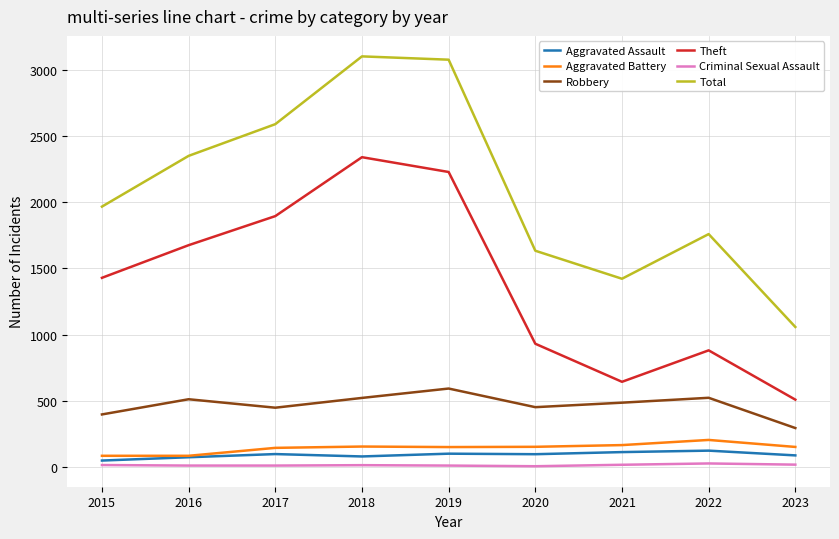

What is the average value of the Criminal Sexual Assault series?

11